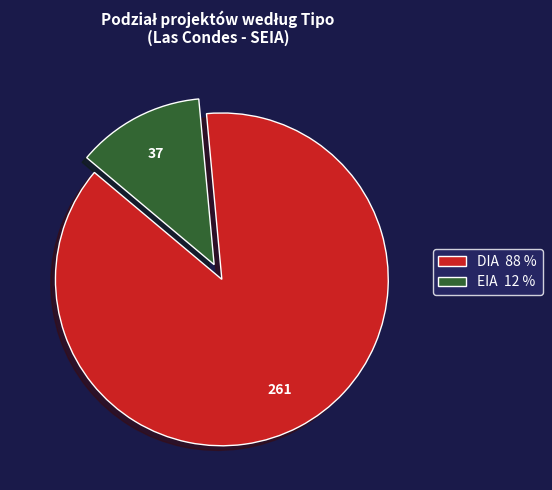

Count the number of slices in the pie.

2